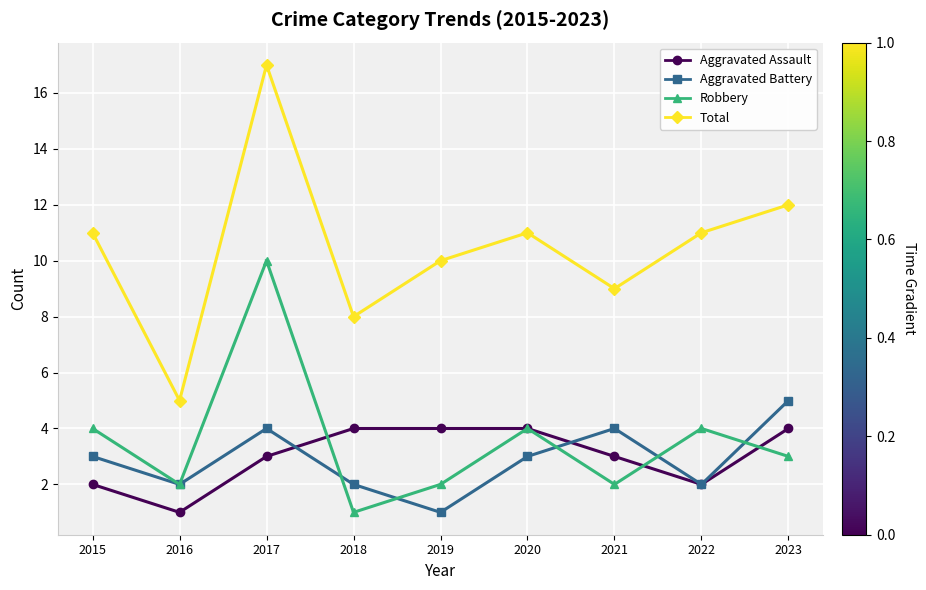

At which label does Robbery reach its minimum?

2016